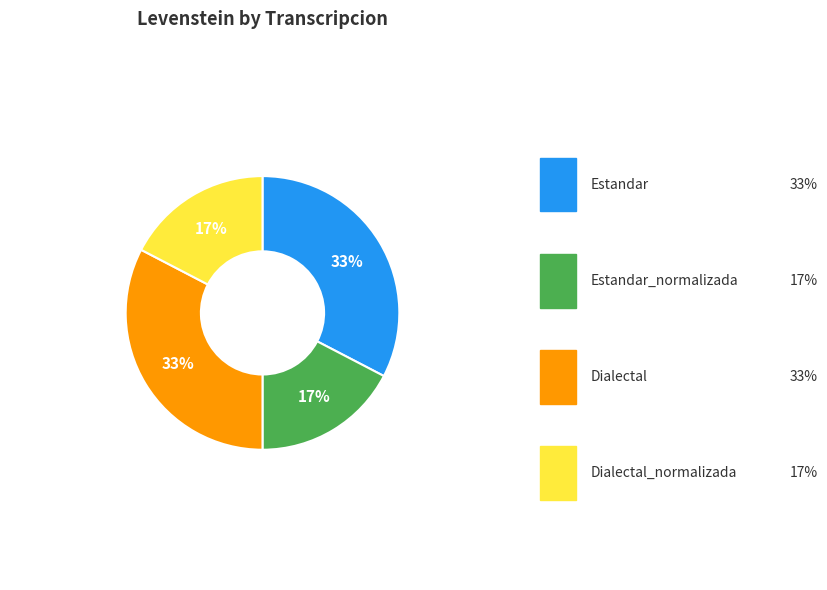

Which category has the biggest portion of the pie?

Estandar